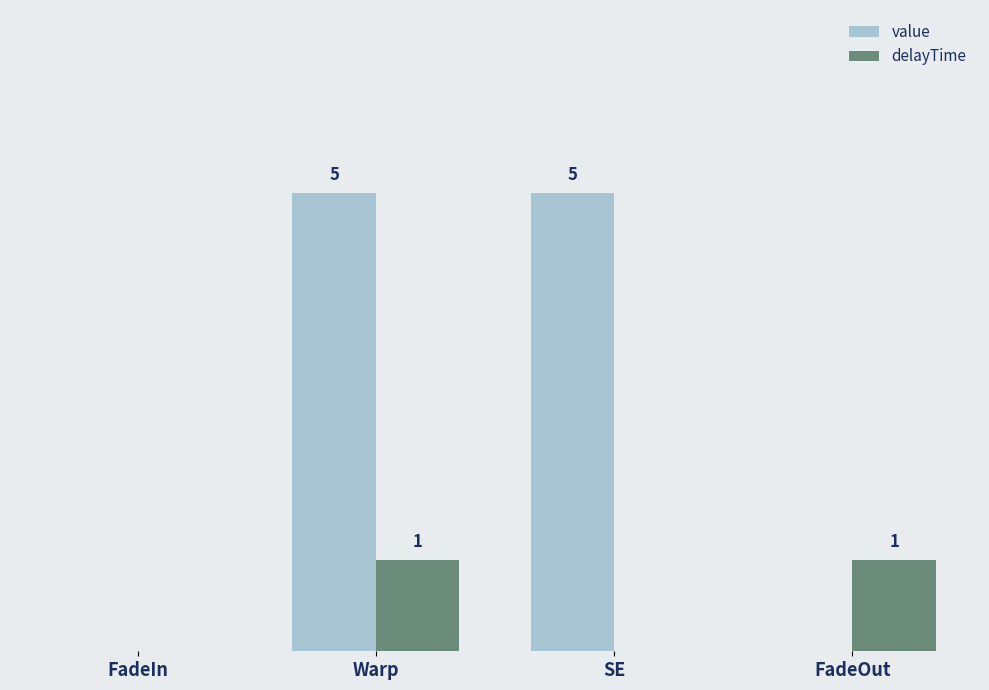

Are the bars grouped side by side (vs. stacked)?

Yes